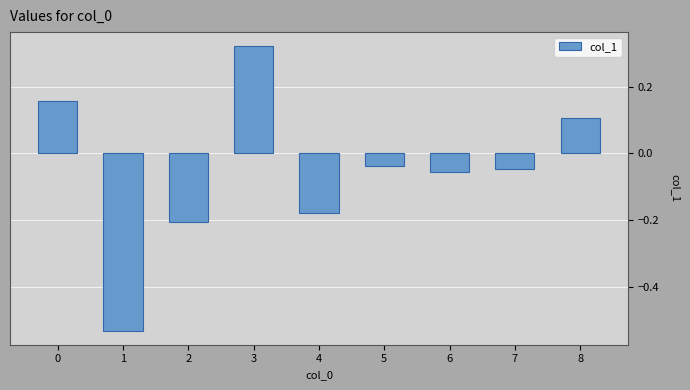

What is the difference between the values at 1 and 0?

0.7